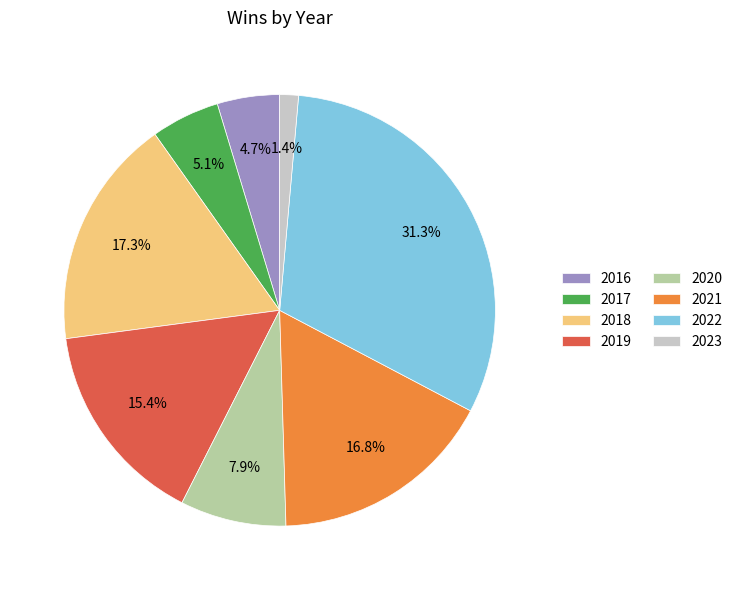

To the nearest percent, what is the average slice percentage?

12%